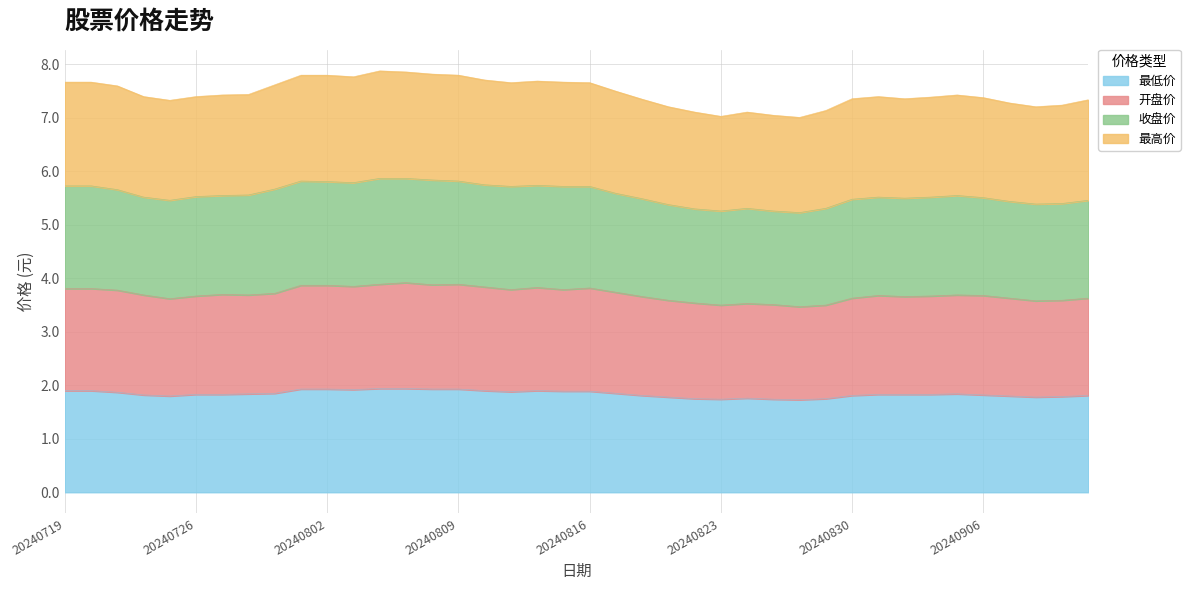

Is it true that 最高价 equals 11.0 at 20240806?

False